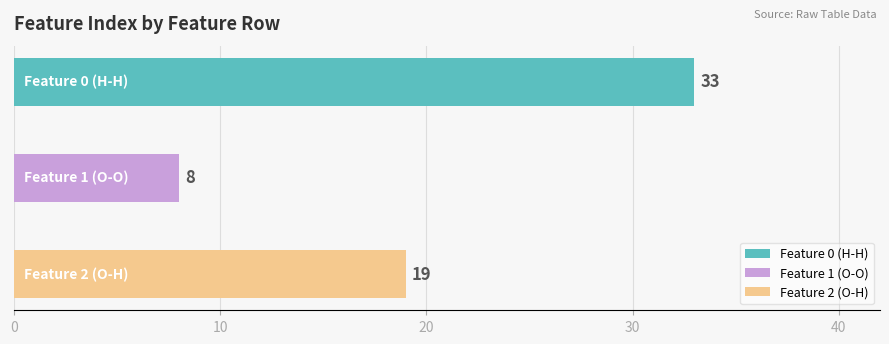

True or false: Feature 1 (O-O) has a value of 0.6 at Number of distances in feature.

False